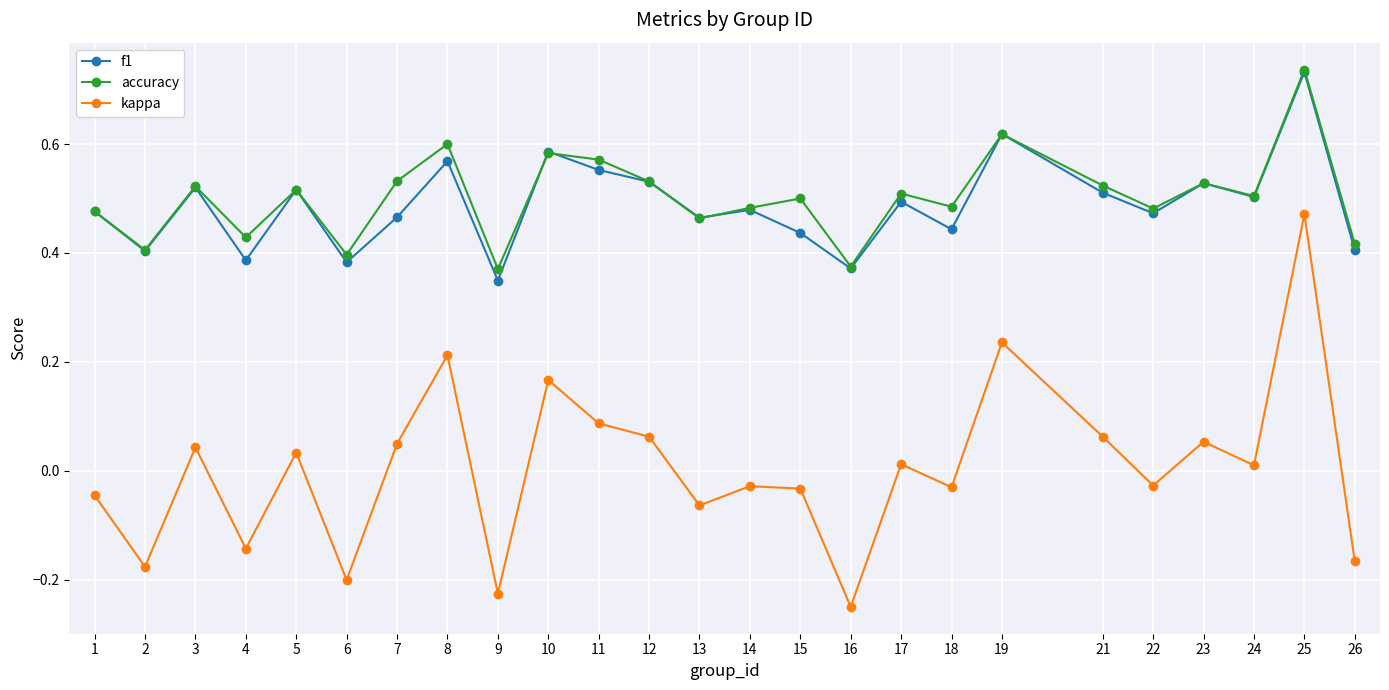

Which series has the widest spread of values?

kappa